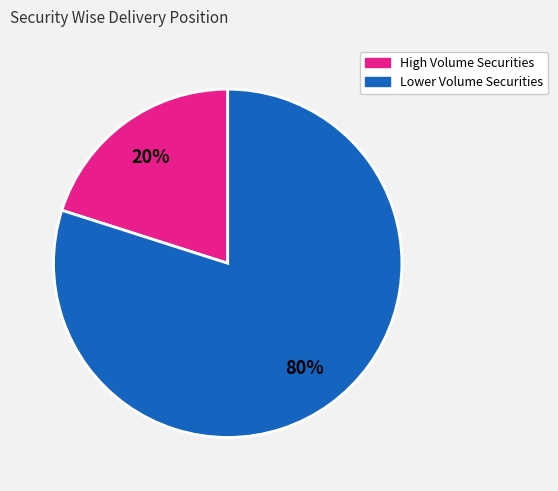

To the nearest percent, what is the difference between the largest and smallest slice percentages?

60%